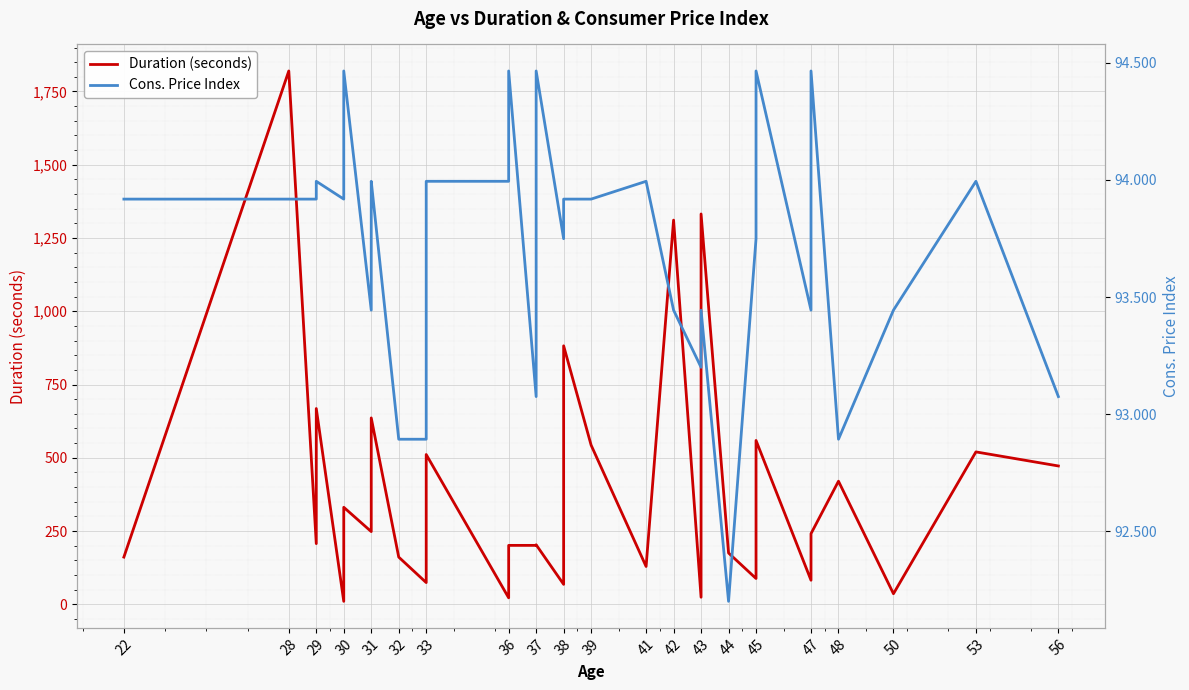

Which series changed the most between 30 and 41?

Duration (seconds)